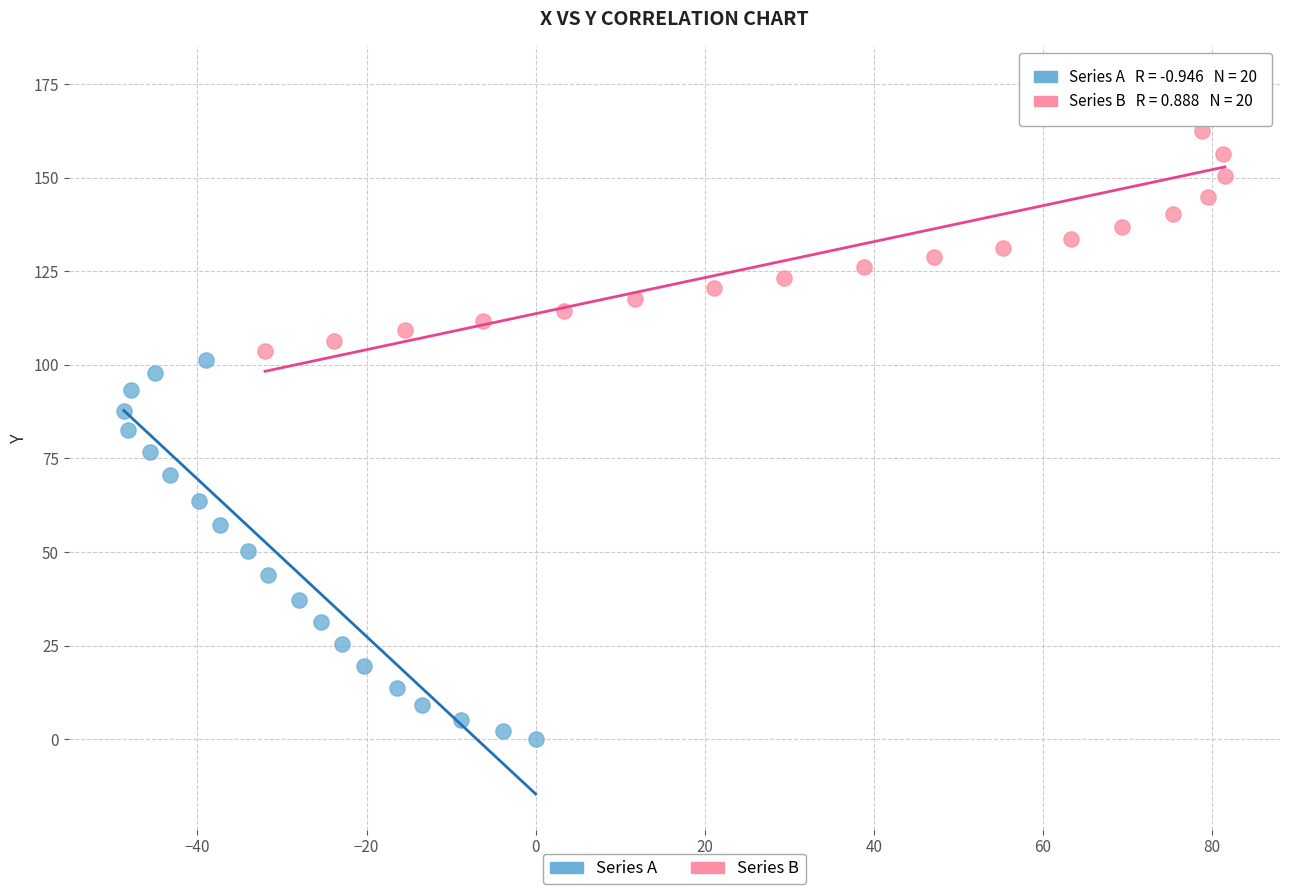

Which series reaches the minimum Y coordinate?

Series A